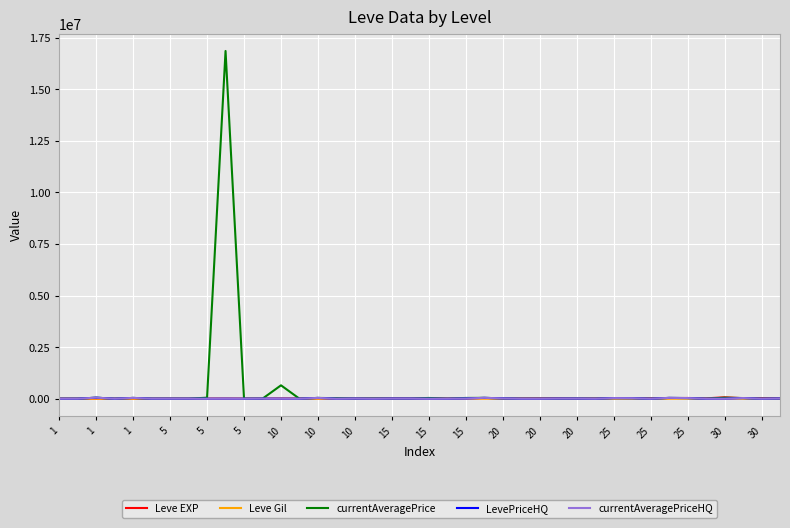

Does the chart display data point markers on the line(s)?

No